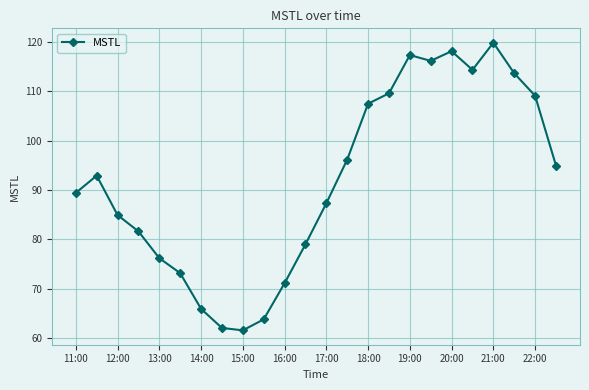

What is the greatest value displayed?

119.8